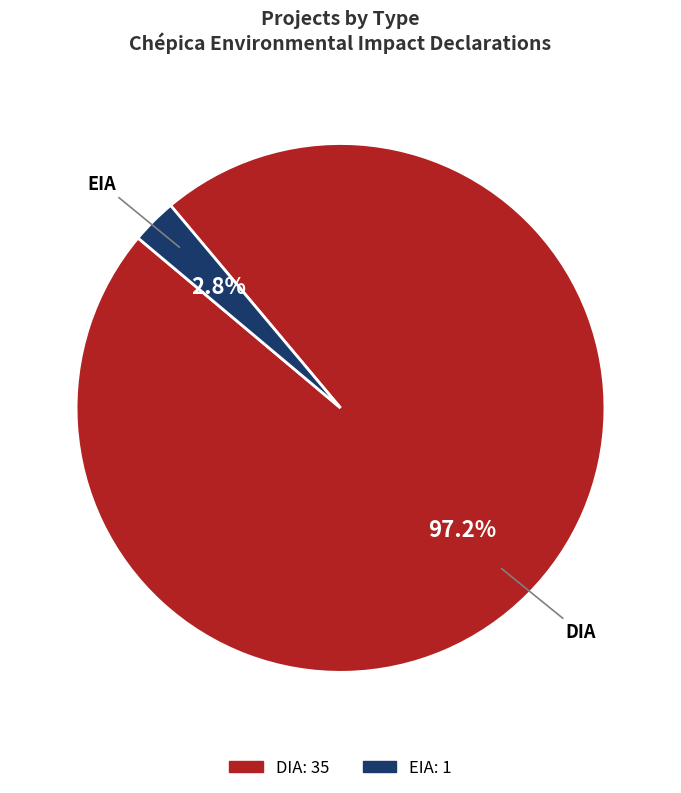

Which category accounts for the majority?

DIA